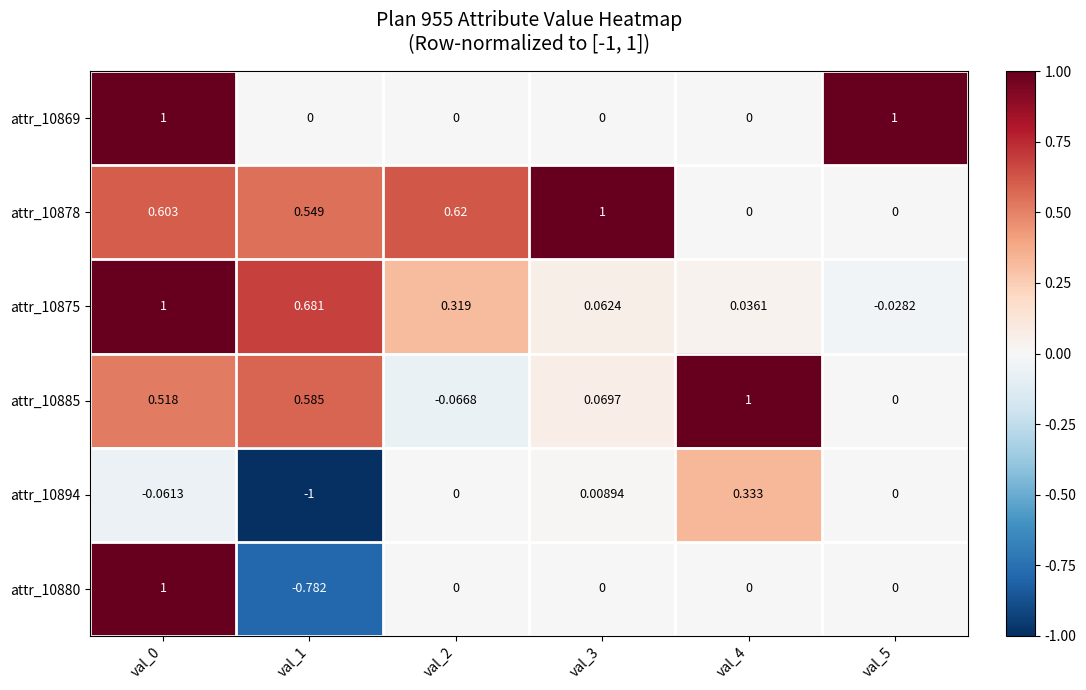

Which series has the largest range (max minus min)?

attr_10880